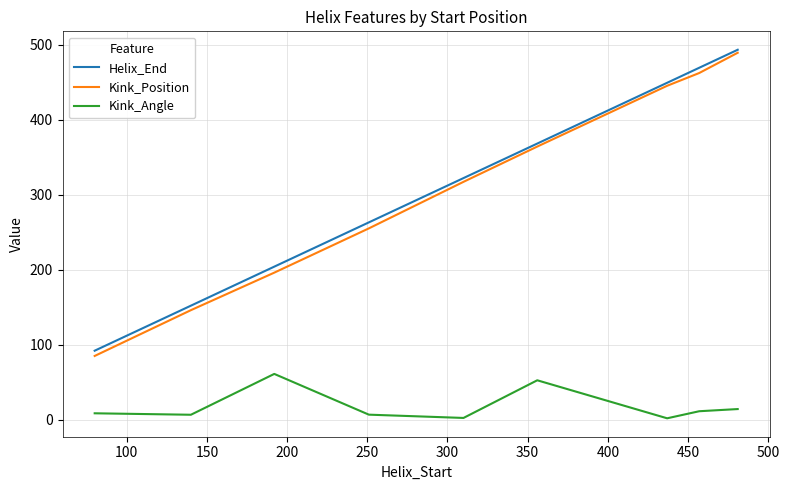

What is the maximum value for Helix_End?

493.0